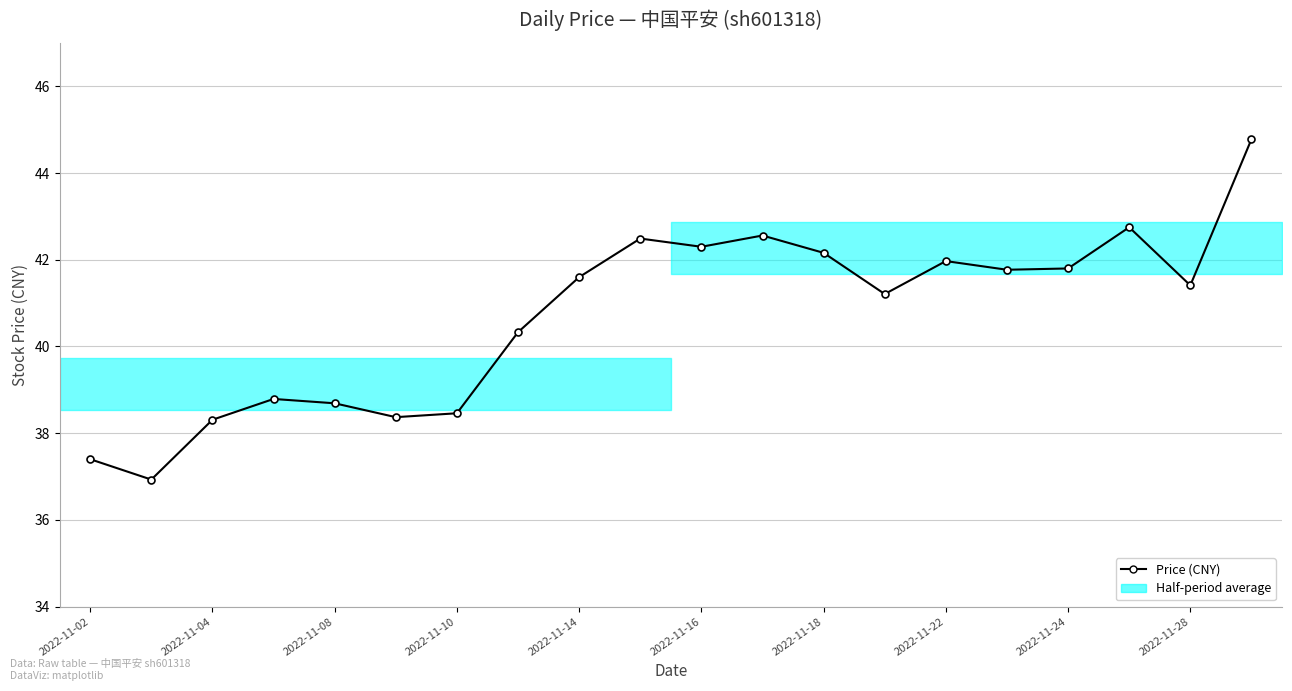

How many points are higher than both their immediate neighbors (excluding endpoints)?

5